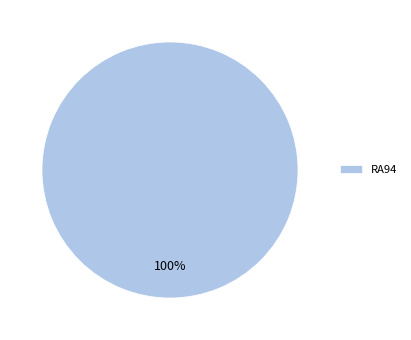

Is it true that RA94 is 100% of the pie?

True